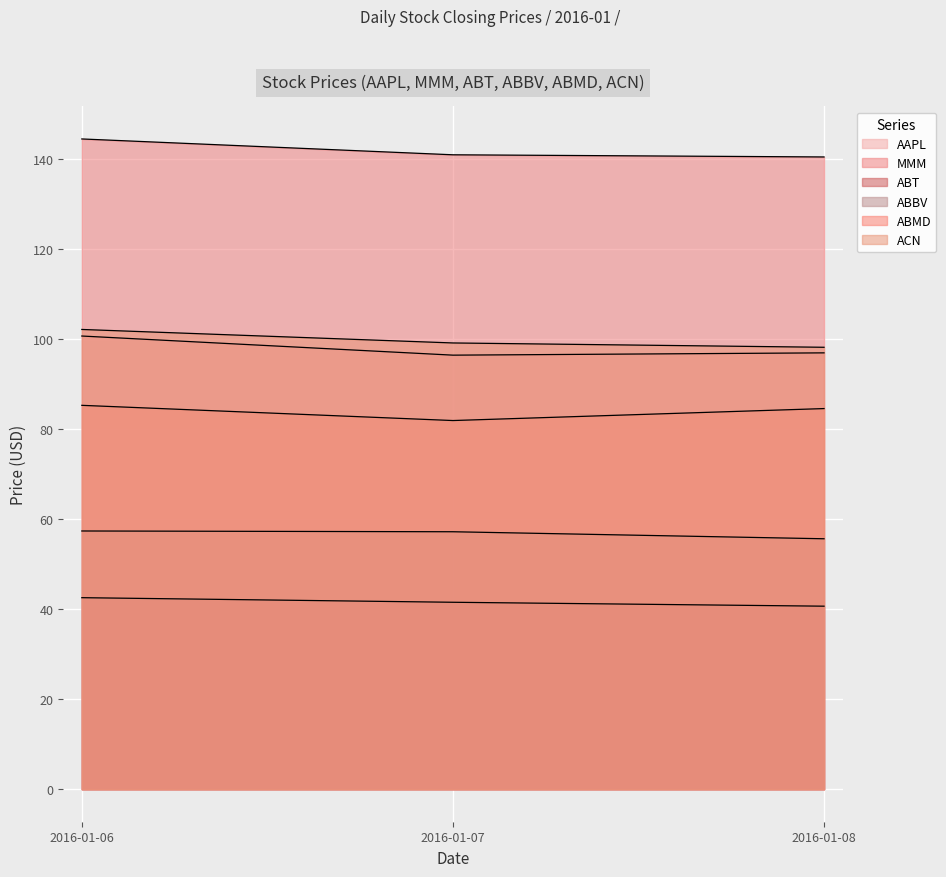

Which has a higher value, 2016-01-07 or 2016-01-06?

2016-01-06